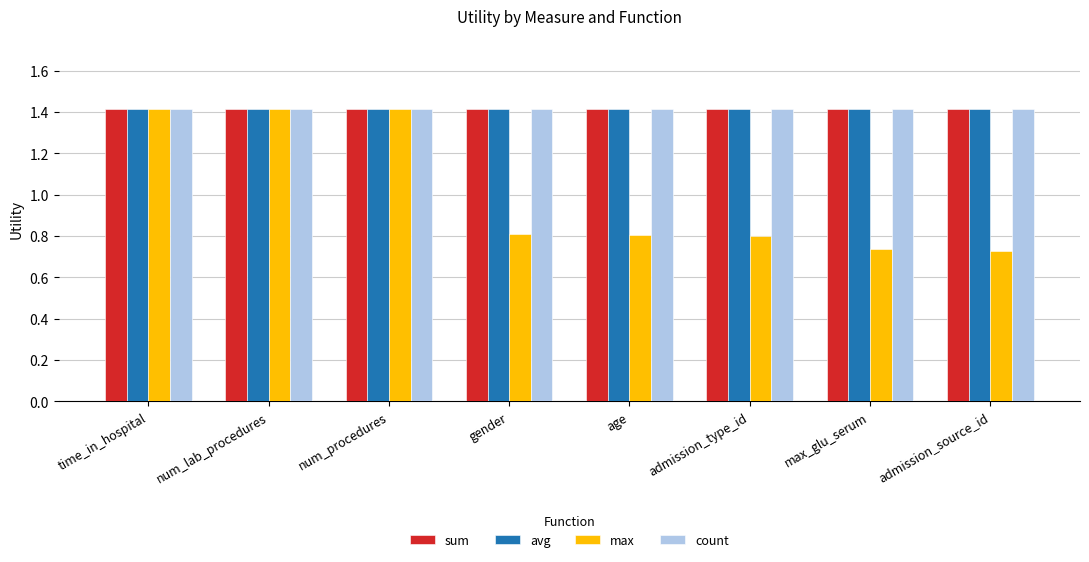

Count the number of data series in this chart.

4